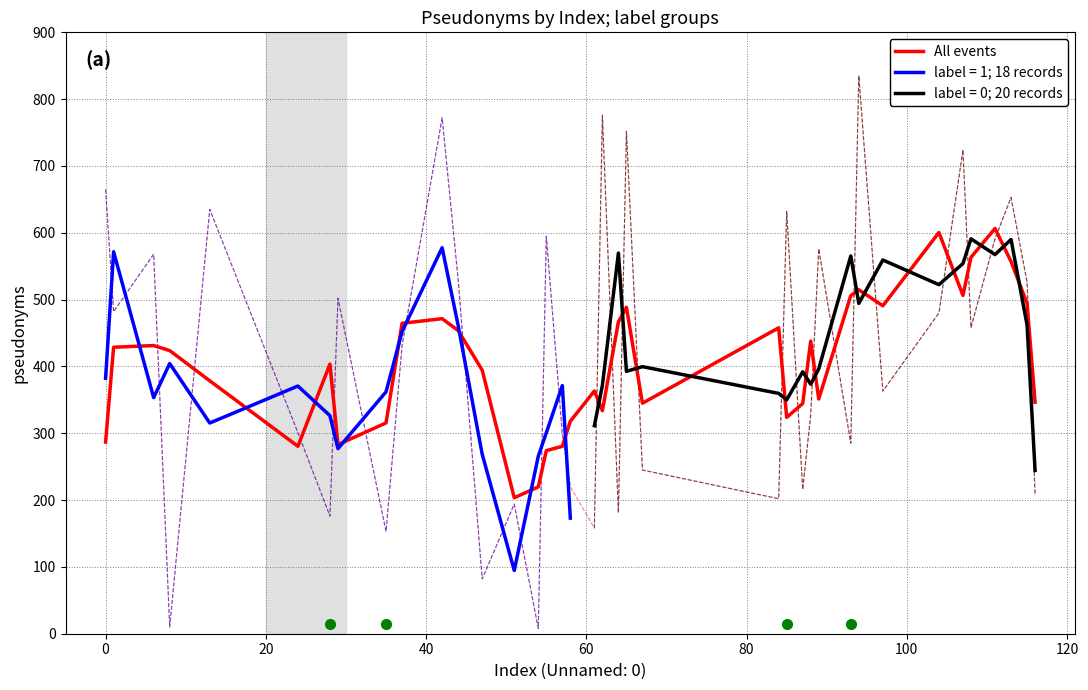

What is the difference between the maximum and minimum values?

403.0